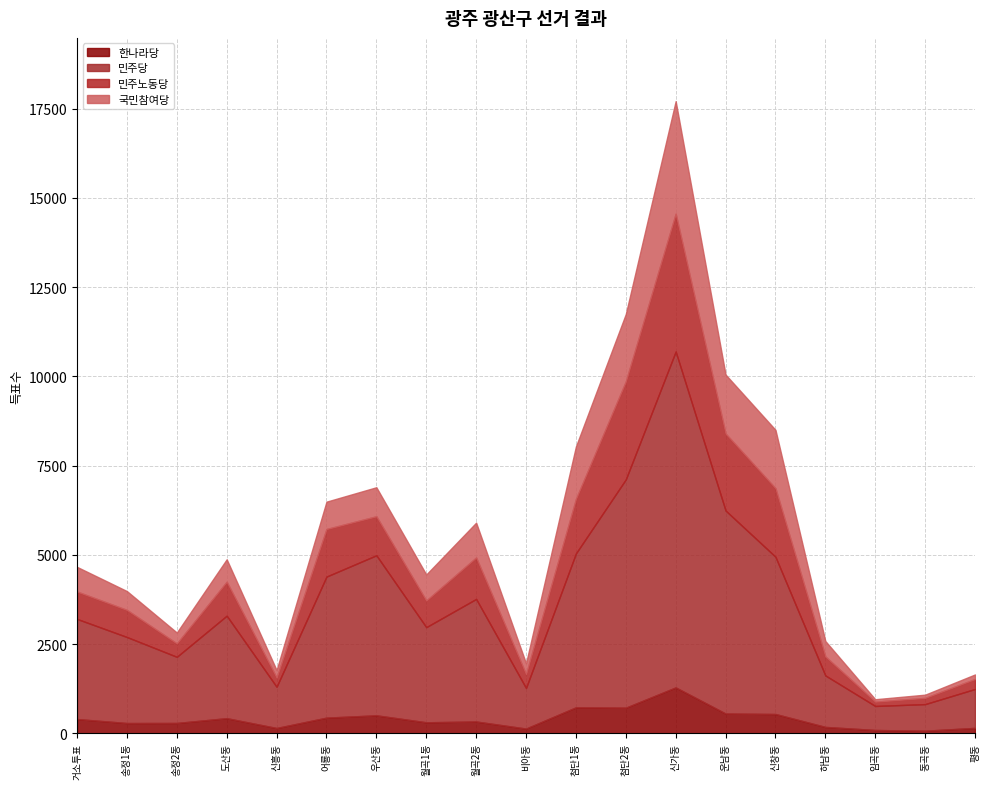

Where is 한나라당 nearest to the value 678?

첨단2동